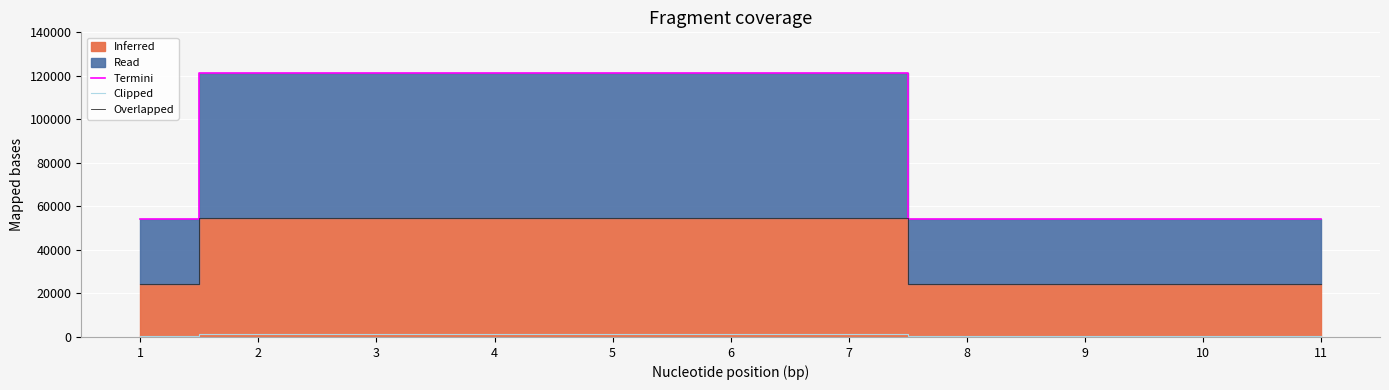

What is the smallest value displayed?

543.5